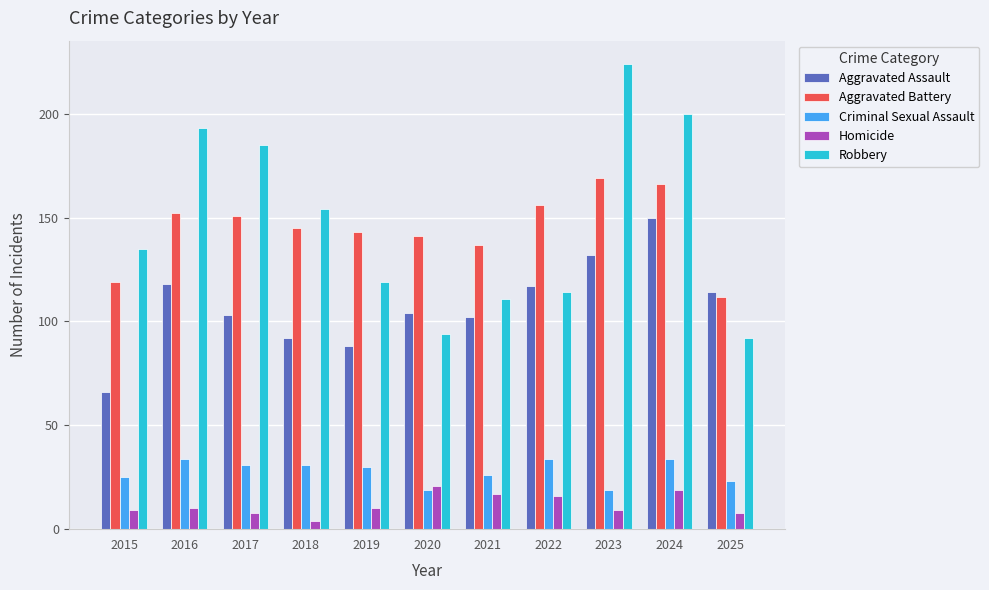

Does the chart contain any negative values?

No